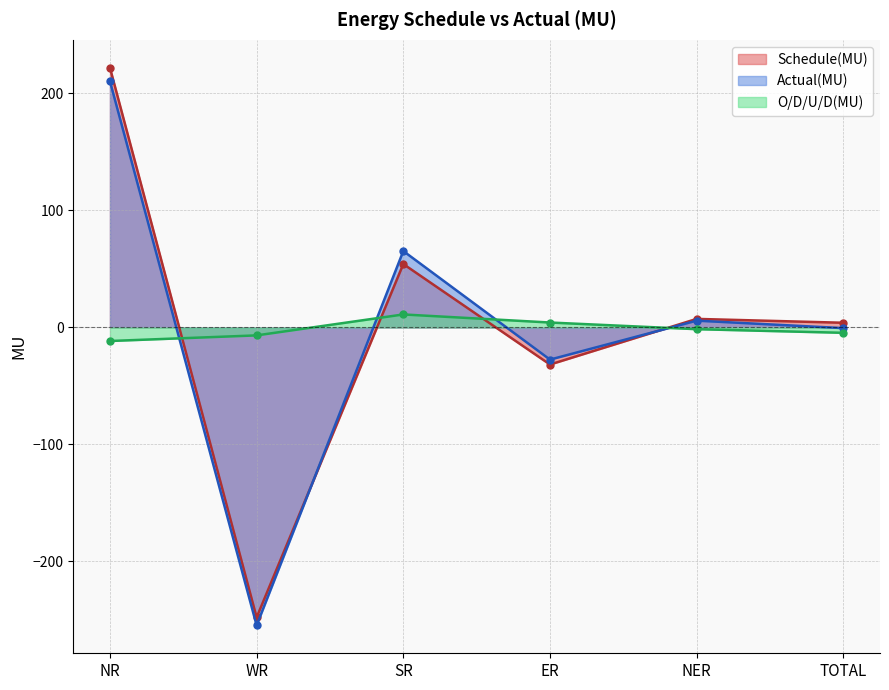

At which category does the chart reach its peak across all series?

NR